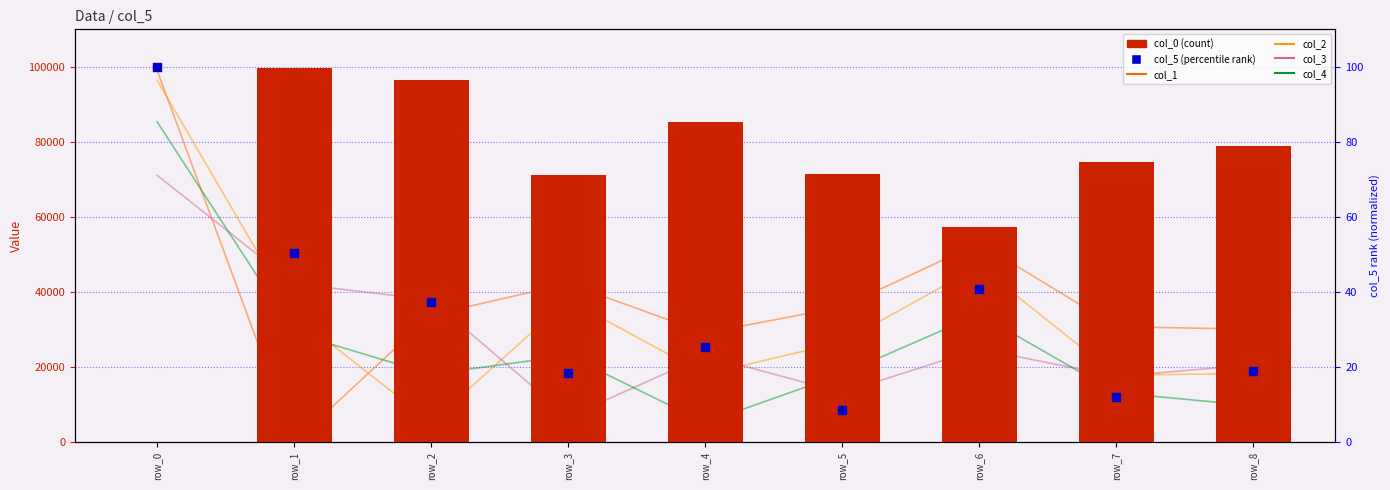

Which series reaches the minimum Y coordinate?

col_0